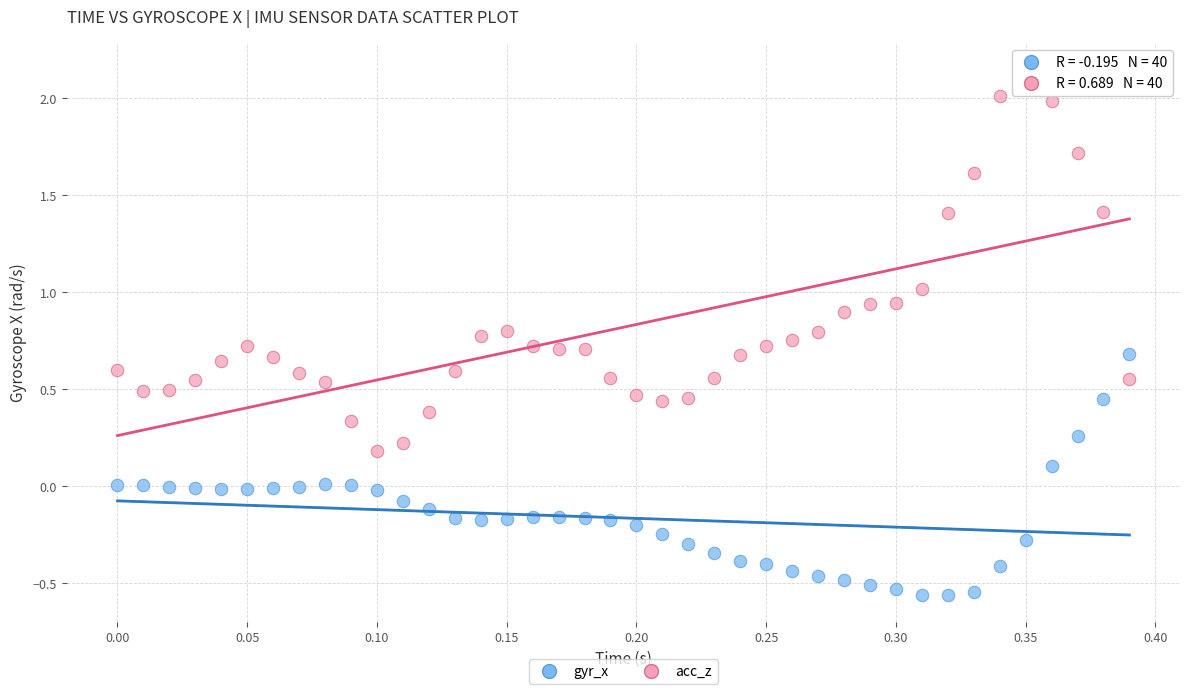

Across all data points, what is the range of Y values (max minus min)?

2.7